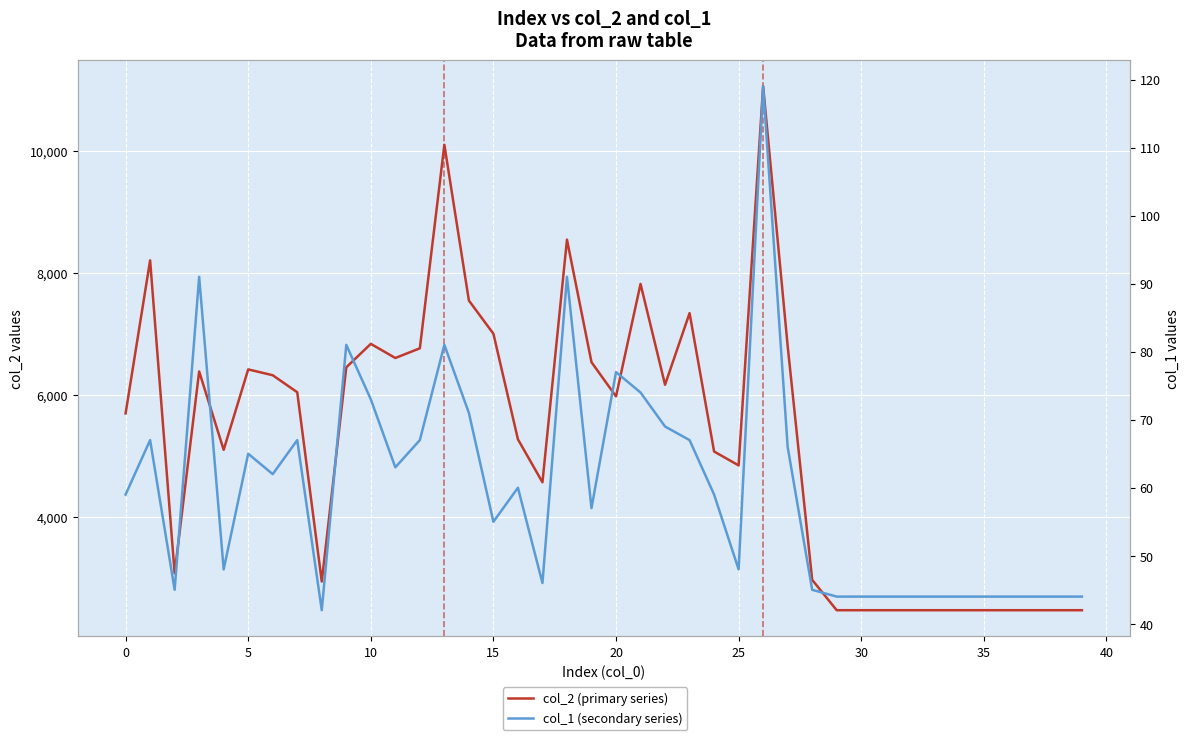

True or false: col_2 (primary series) has a value of 8544 at 18.

True